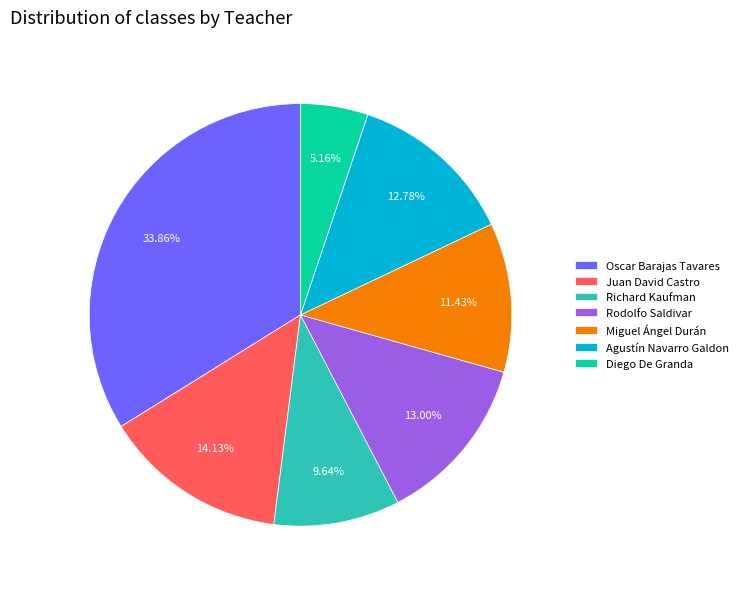

The Agustín Navarro Galdon slice represents 13% of the pie. True or false?

True